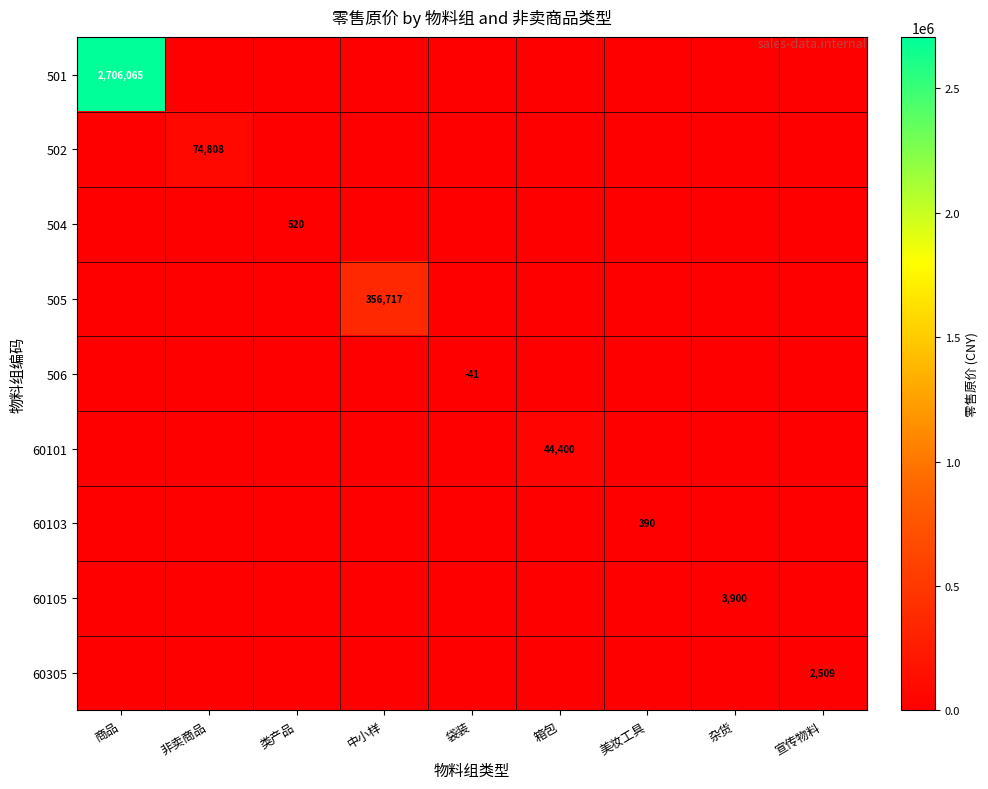

What is the total value across all series at 袋装?

-41.0